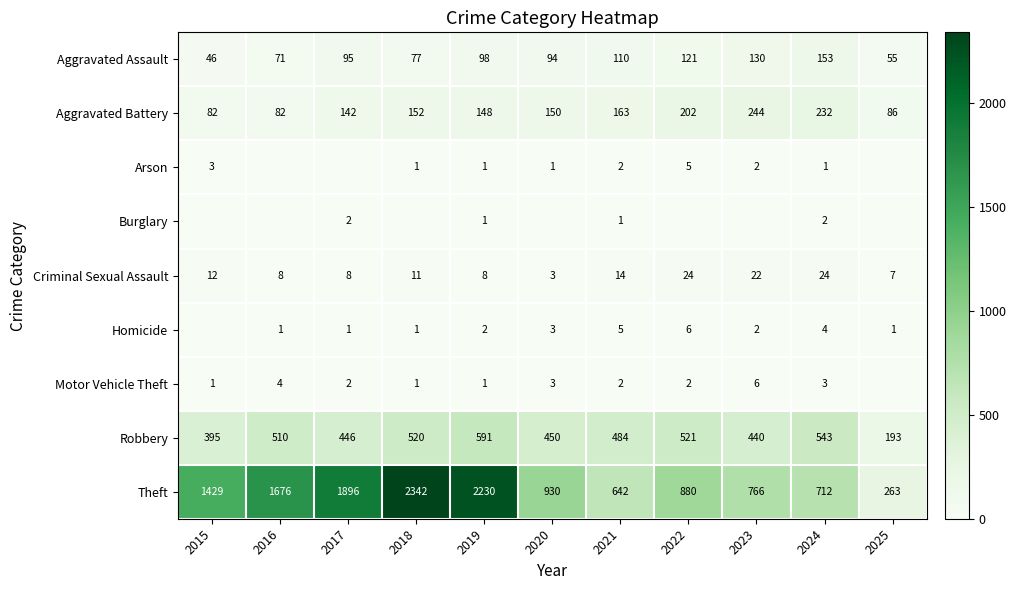

What value does the Criminal Sexual Assault series have at 2022?

24